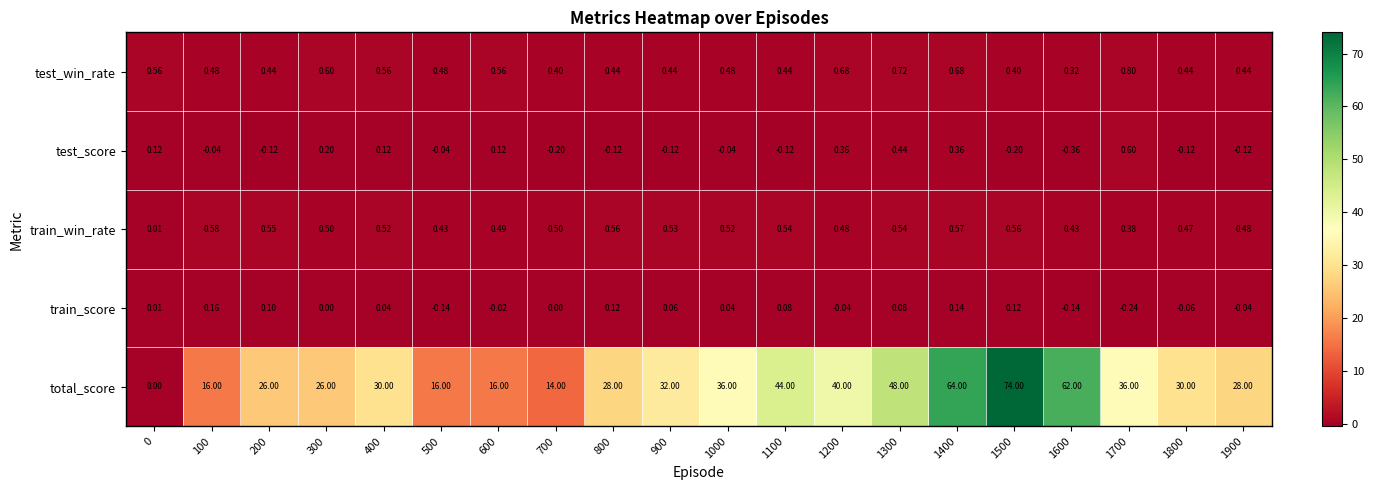

At which category is the sum across all series the highest?

1500